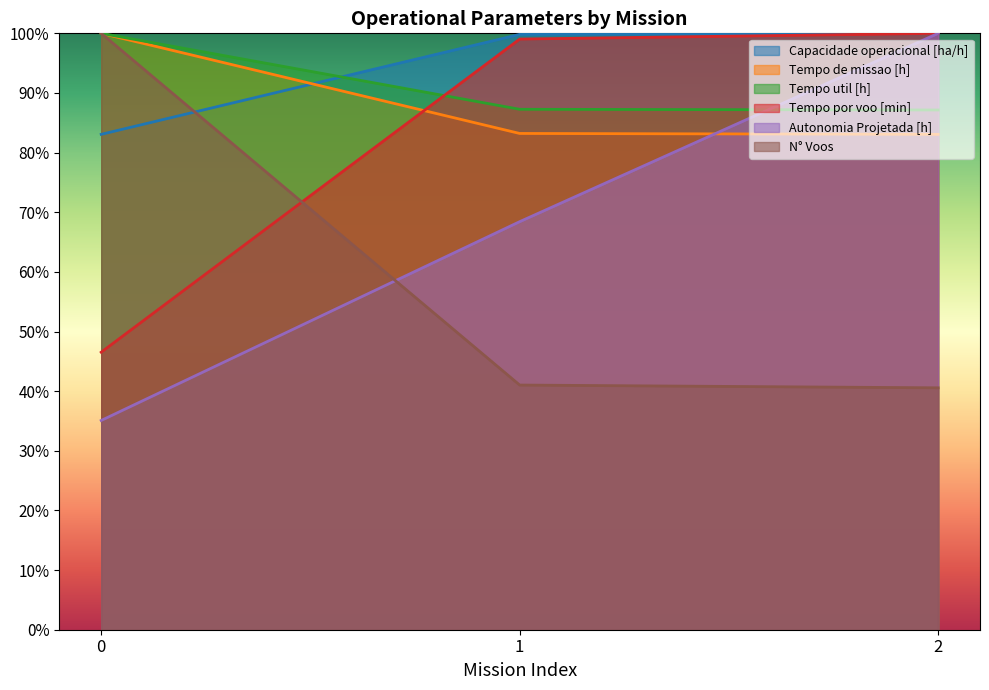

What is the sum of all Tempo por voo [min] values?

245.6